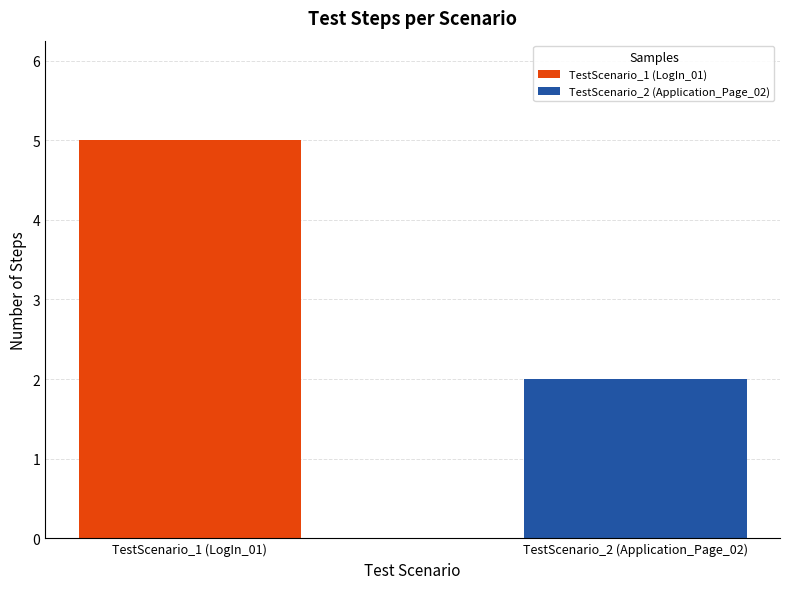

Does the chart contain stacked bars?

No